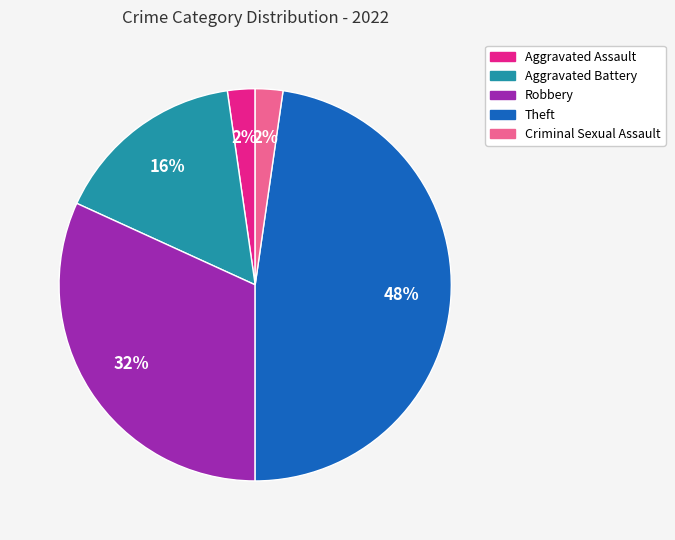

How many segments does this pie chart have?

5